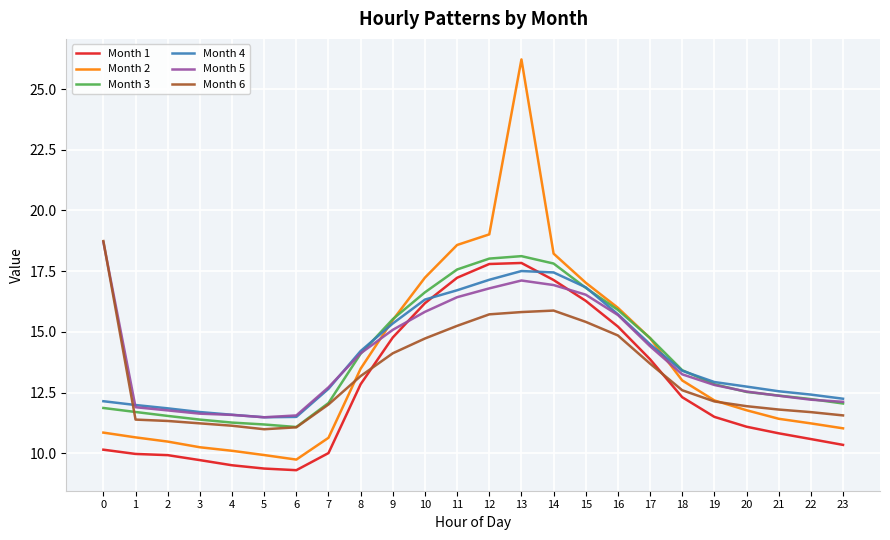

What is the difference between the second highest and second lowest values in the Month 6 series?

4.8